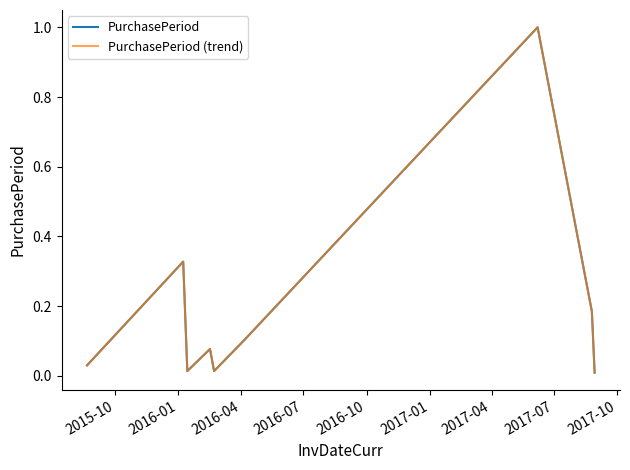

Does the chart have visible grid lines?

No